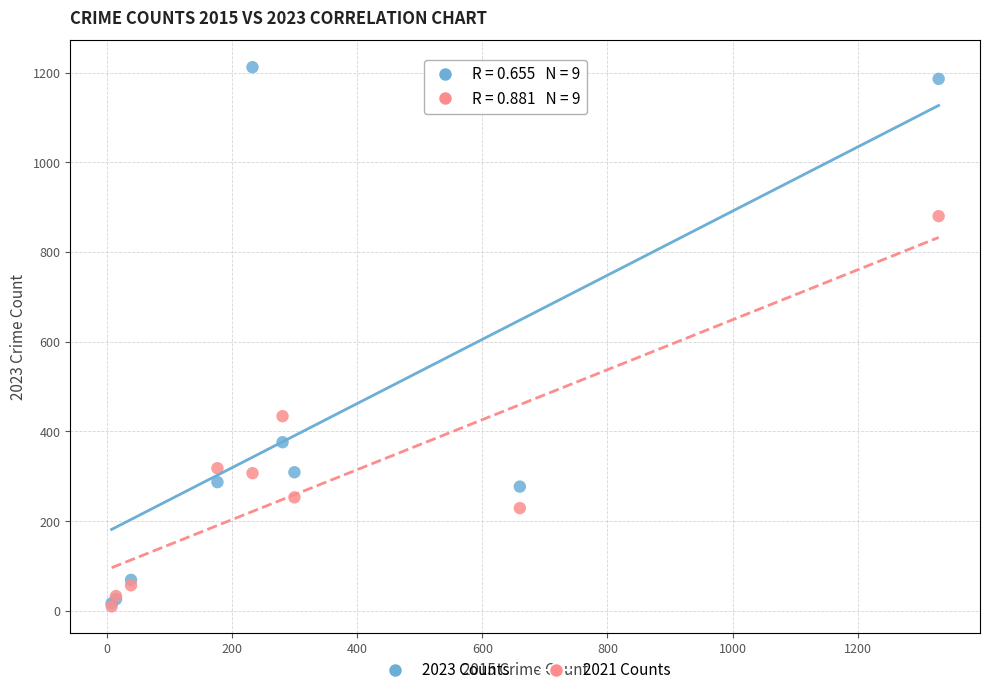

What are all the series names shown in the legend?

2023 Counts, 2021 Counts